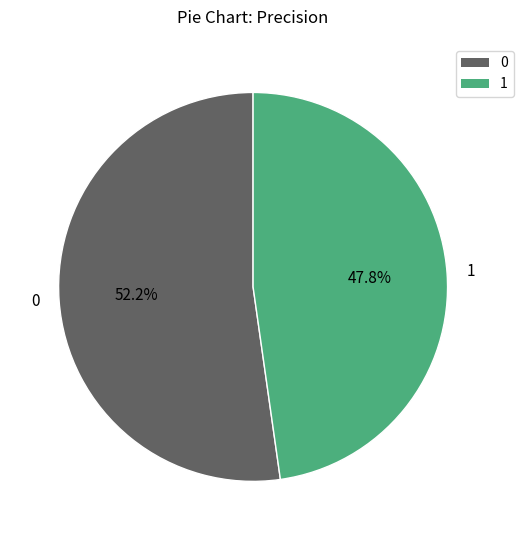

Is it true that 0 is 39% of the pie?

False